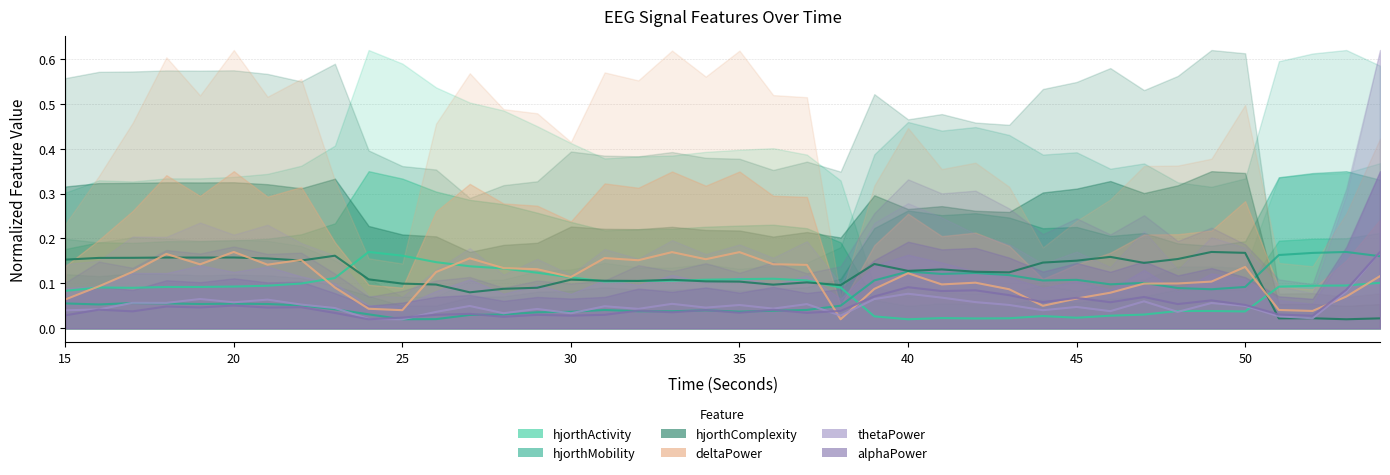

Does the chart display data point markers on the line(s)?

No